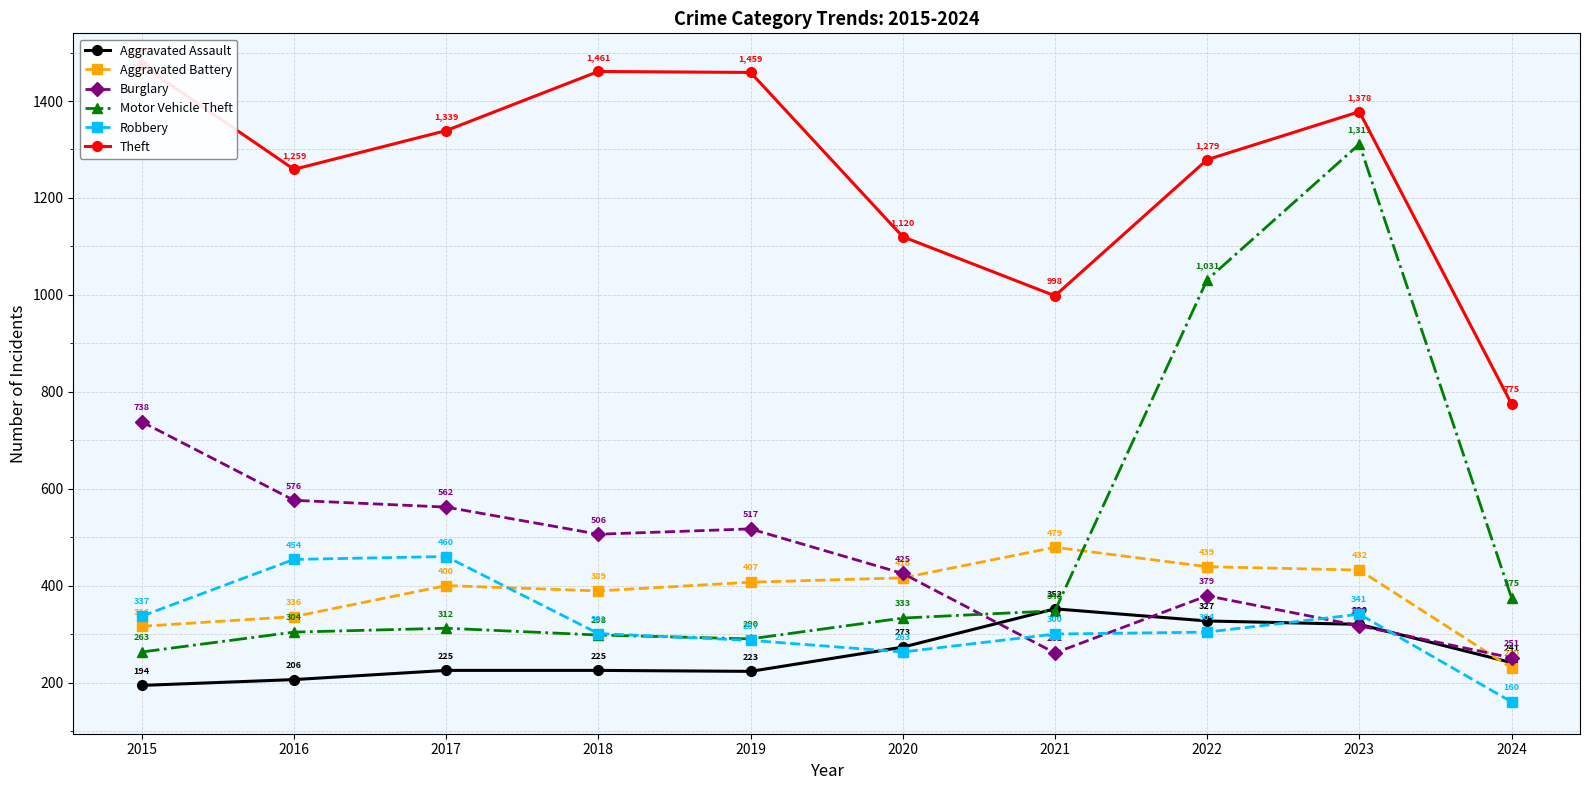

Between 2020 and 2023, which series saw the biggest shift?

Motor Vehicle Theft